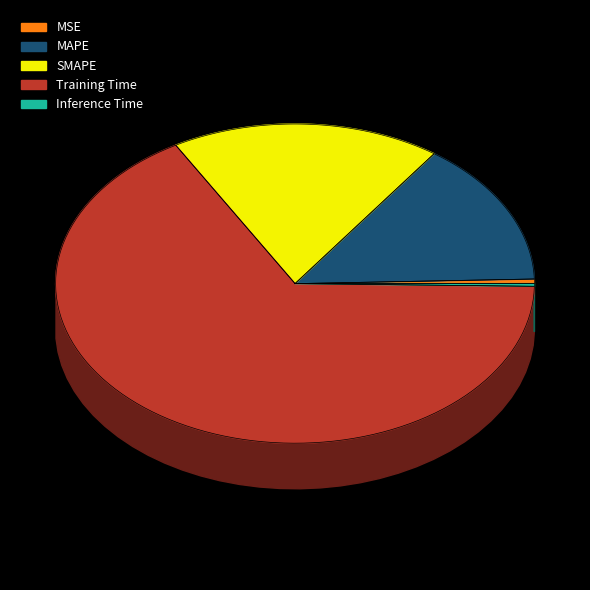

To the nearest percent, what is the average slice percentage?

20%